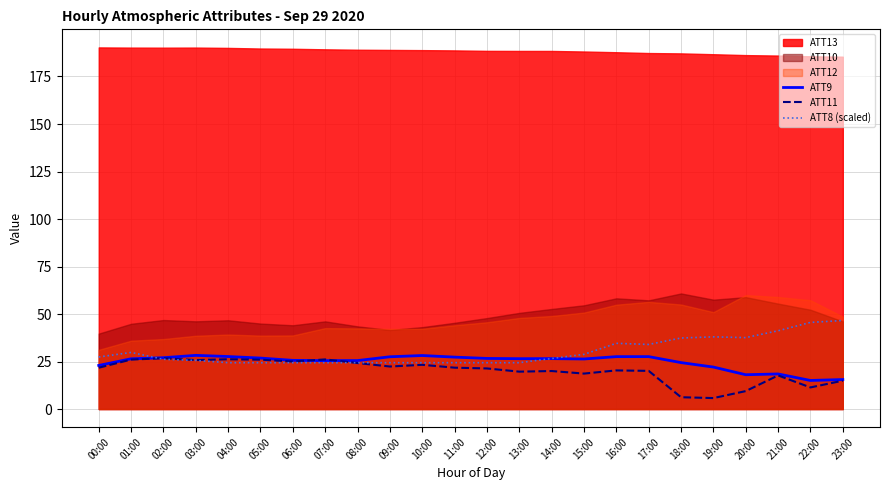

What is the lowest value of the ATT8 (scaled) series?

24.4